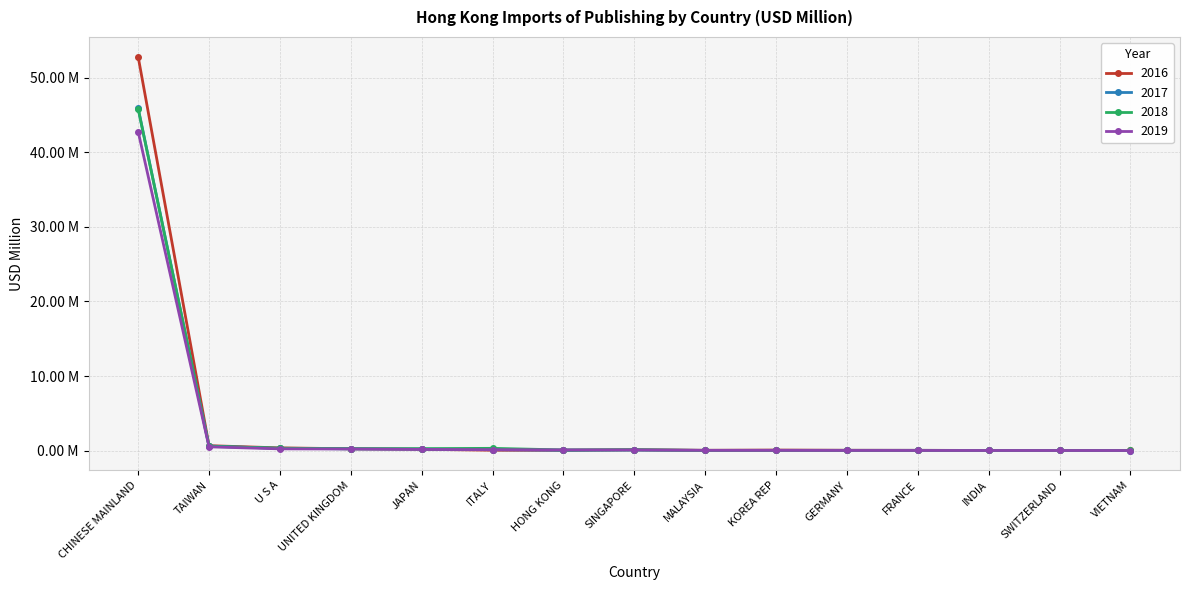

Where is the first local minimum for 2018?

UNITED KINGDOM